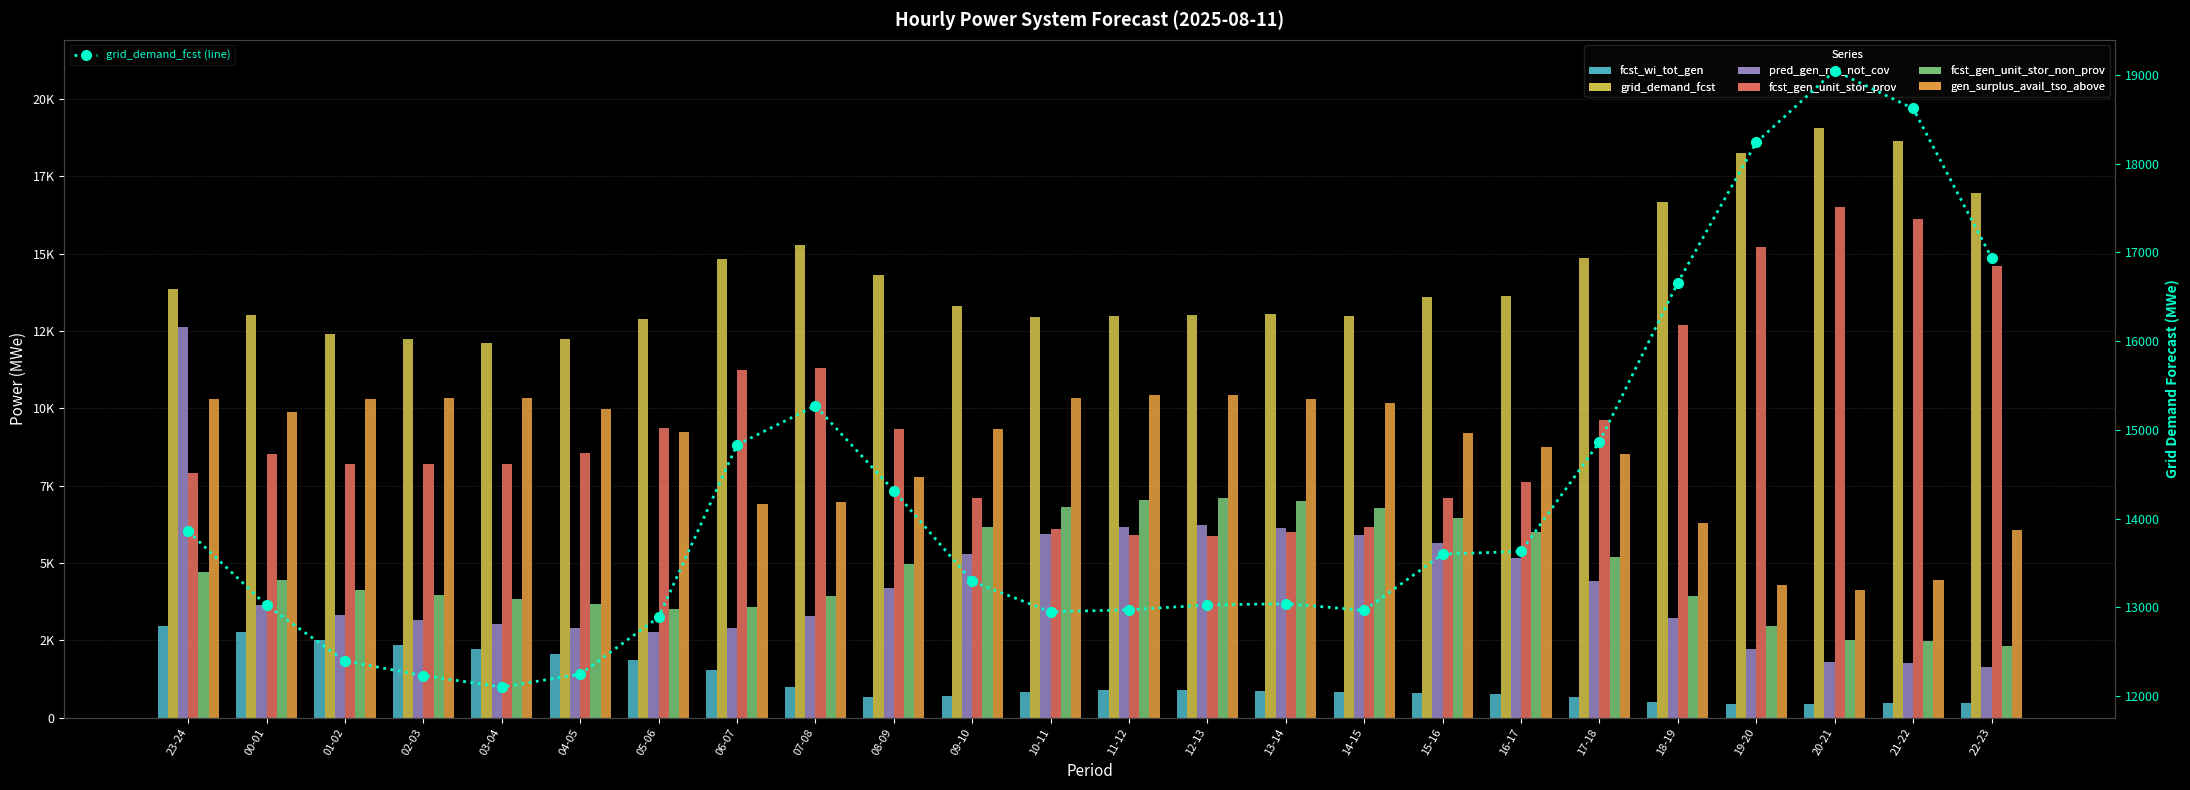

Reading left to right, transcribe all the data shown in this chart.

fcst_wi_tot_gen: 2978	2776	2521	2366	2236	2074	1865	1541	997	657	715	835	897	911	869	839	808	755	660	524	452	459	470	466
grid_demand_fcst: 13858	13022	12397	12231	12103	12247	12890	14832	15271	14315	13292	12950	12973	13027	13042	12967	13600	13631	14864	16660	18238	19047	18621	16941
pred_gen_res_not_cov: 12634	3636	3334	3175	3046	2900	2781	2911	3289	4207	5303	5940	6162	6226	6132	5915	5637	5171	4412	3226	2234	1806	1761	1643
fcst_gen_unit_stor_prov: 7903	8508	8208	8207	8207	8552	9350	11236	11291	9330	7100	6102	5898	5888	5998	6153	7110	7603	9630	12682	15224	16494	16100	14583
fcst_gen_unit_stor_non_prov: 4719	4450	4125	3960	3831	3666	3515	3566	3950	4956	6162	6818	7046	7109	7009	6780	6455	5994	5190	3935	2971	2510	2477	2315
gen_surplus_avail_tso_above: 10313	9890	10290	10320	10320	9970	9242	6906	6970	7777	9339	10337	10430	10424	10314	10159	9202	8755	8513	6310	4283	4118	4447	6055